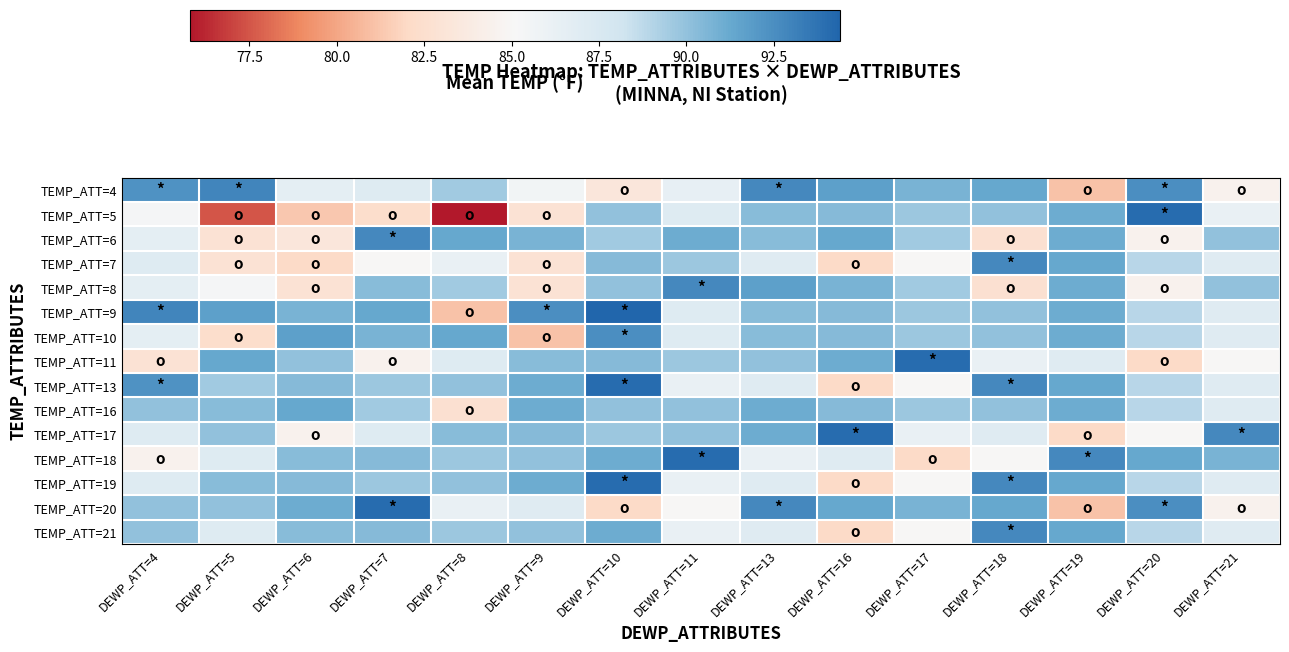

Rank the series at DEWP_ATT=13 from lowest to highest value.

TEMP_ATT=18, TEMP_ATT=7, TEMP_ATT=13, TEMP_ATT=19, TEMP_ATT=21, TEMP_ATT=11, TEMP_ATT=5, TEMP_ATT=6, TEMP_ATT=9, TEMP_ATT=10, TEMP_ATT=16, TEMP_ATT=17, TEMP_ATT=8, TEMP_ATT=4, TEMP_ATT=20